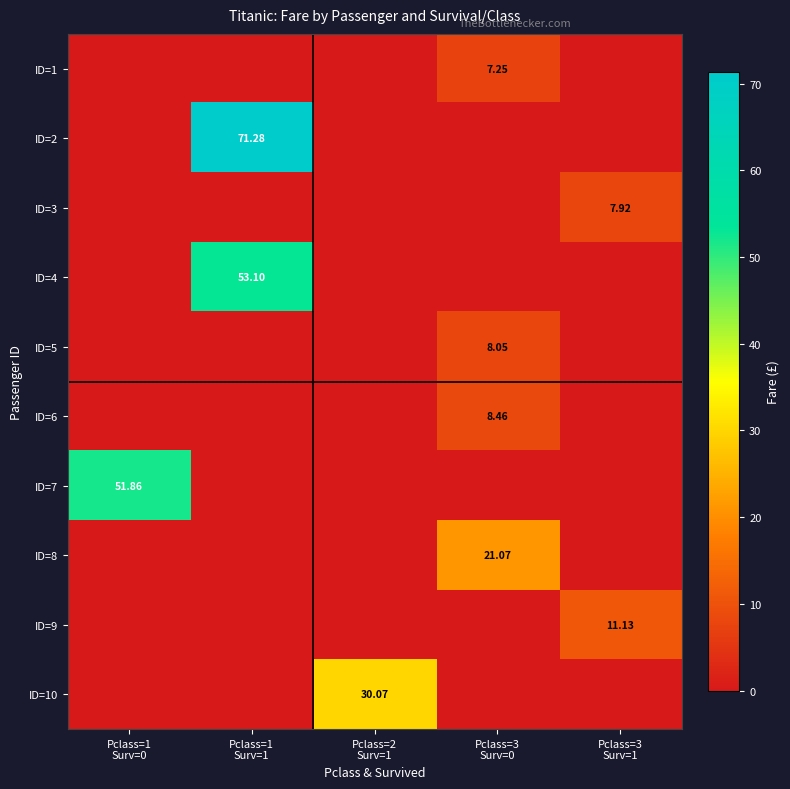

What is the highest value of the ID=5 series?

8.1